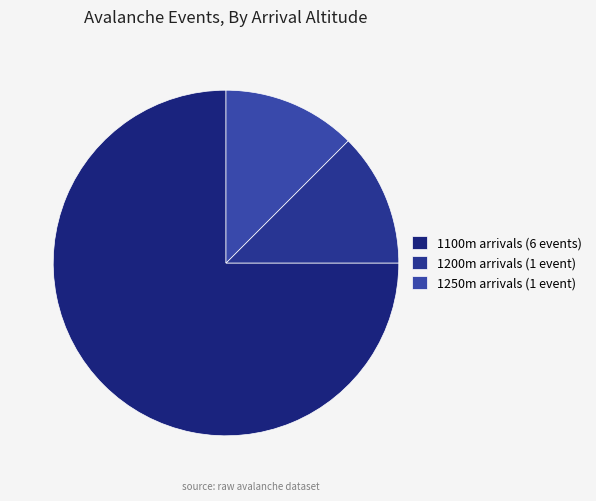

Is there a majority slice in this chart?

Yes